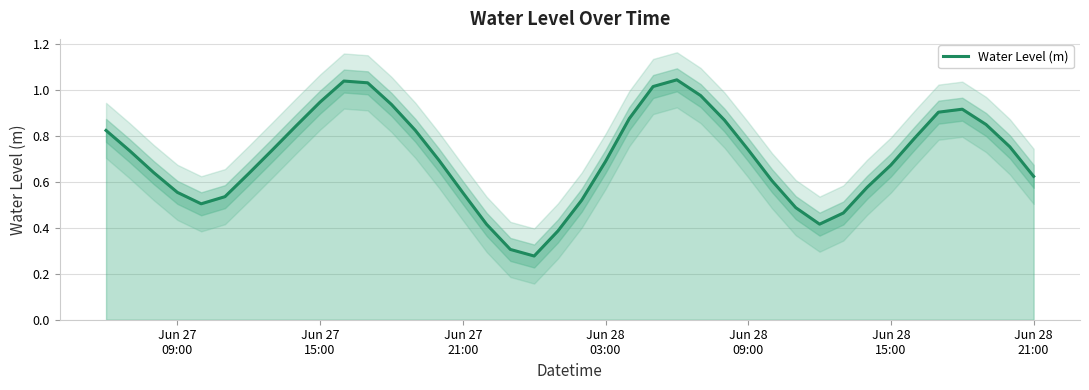

What is the value of the 9th point from the left?

0.8